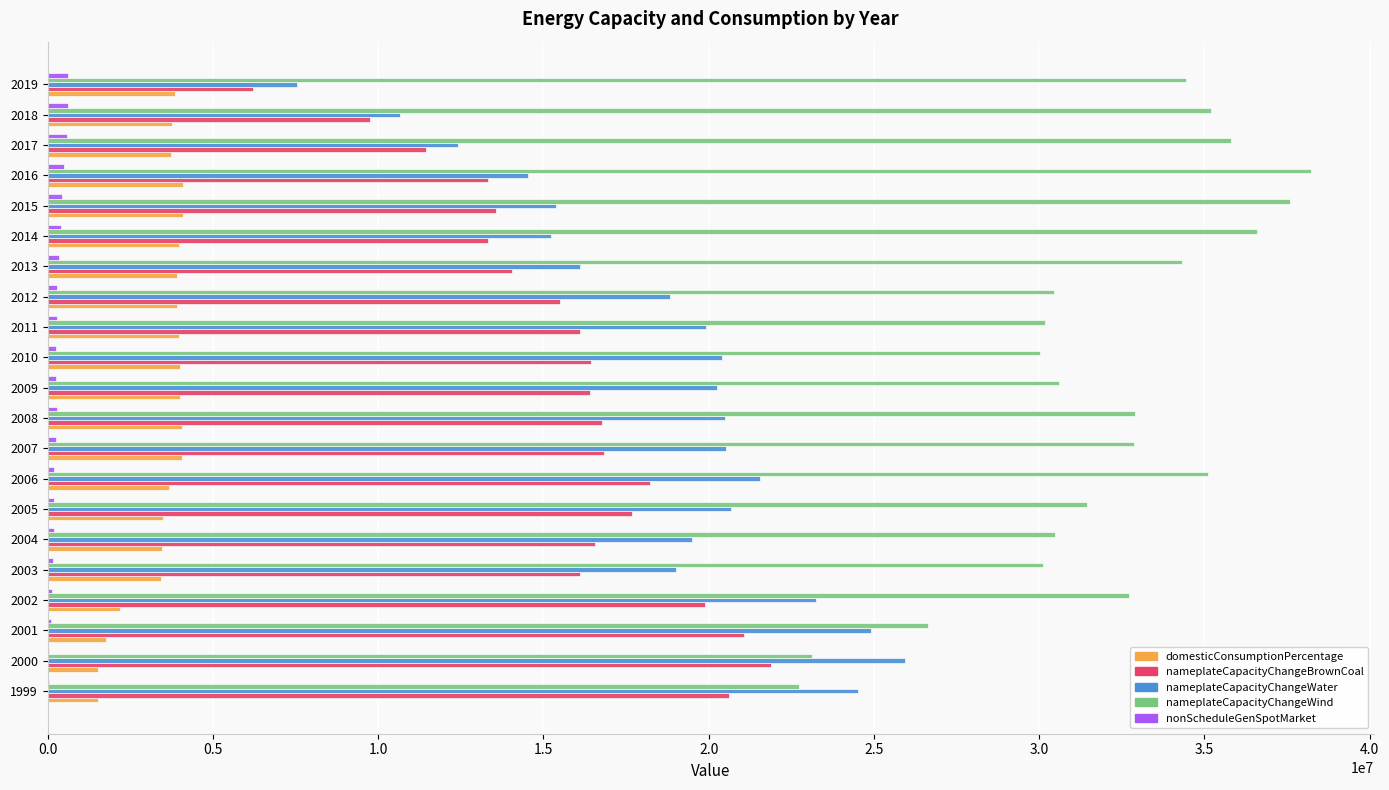

Which series has the largest total across all categories?

nameplateCapacityChangeWind